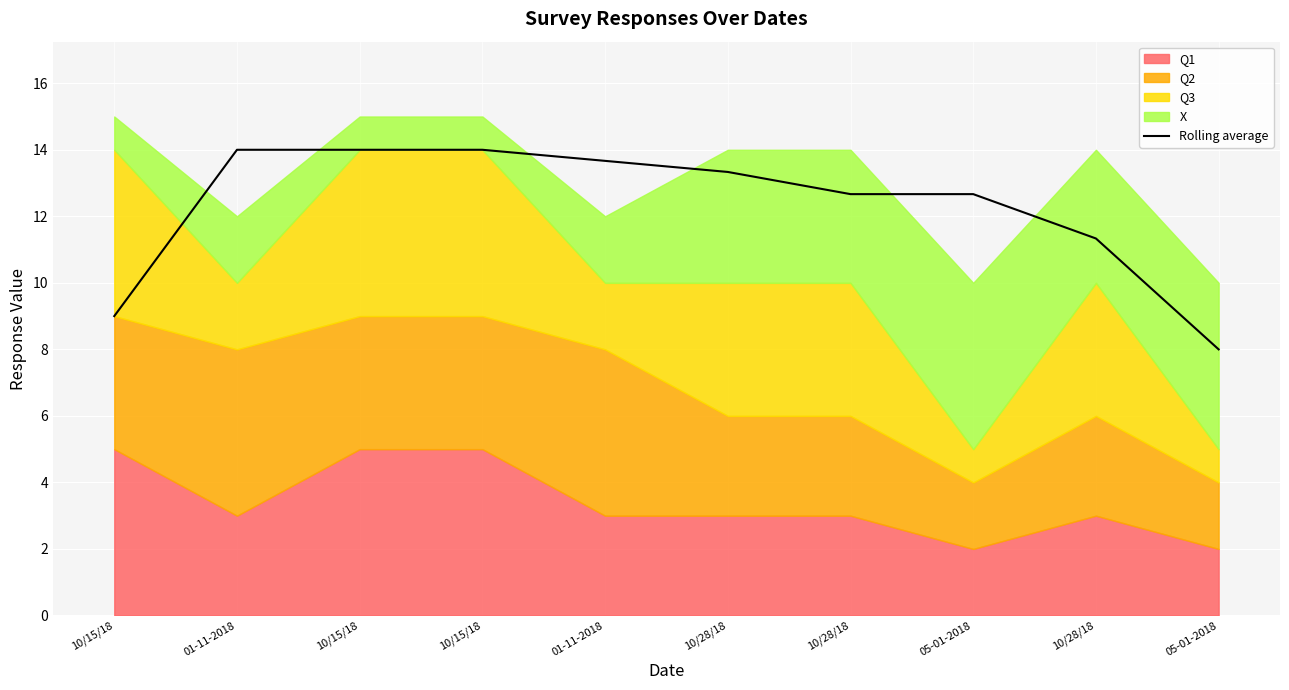

Is it true that the value at 01-11-2018 is 23.0?

False